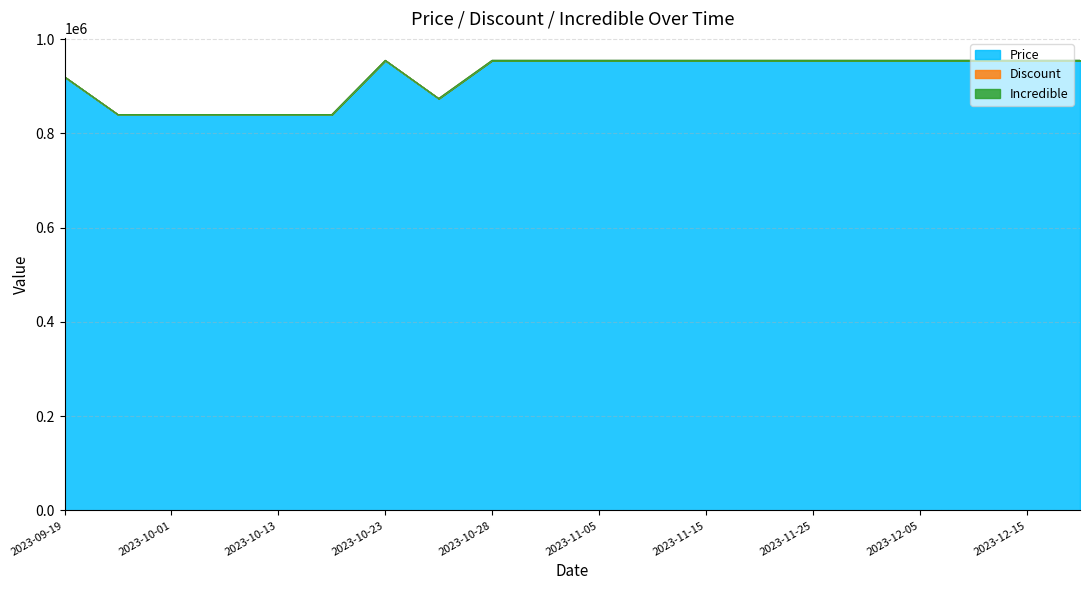

True or false: Price and Discount intersect in this chart.

False